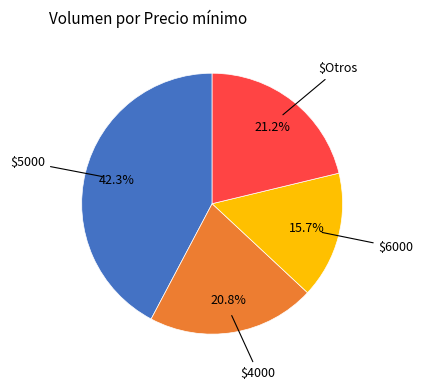

How many segments does this pie chart have?

4